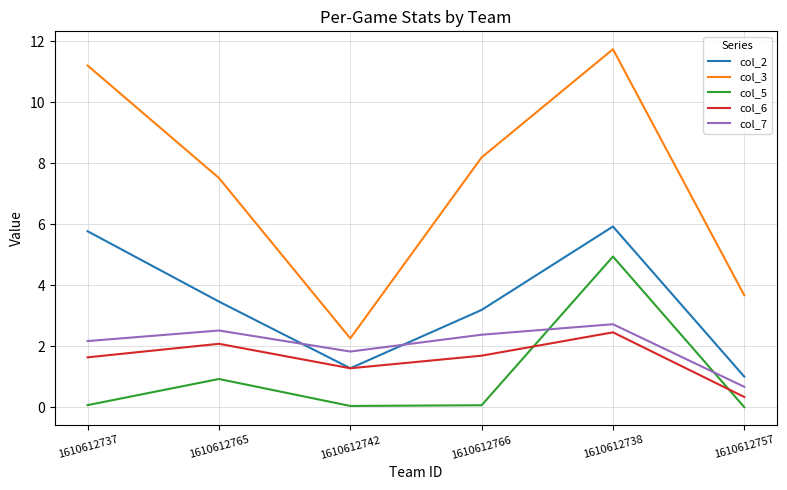

Between 1610612737 and 1610612765, which series saw the biggest shift?

col_3